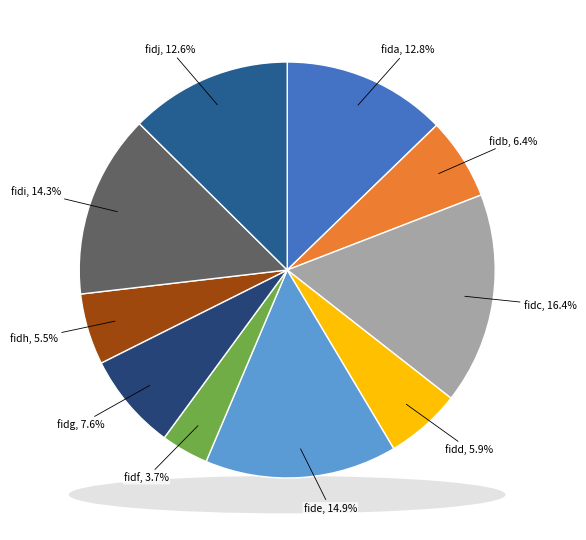

Which has a higher value, fida or fidh?

fida